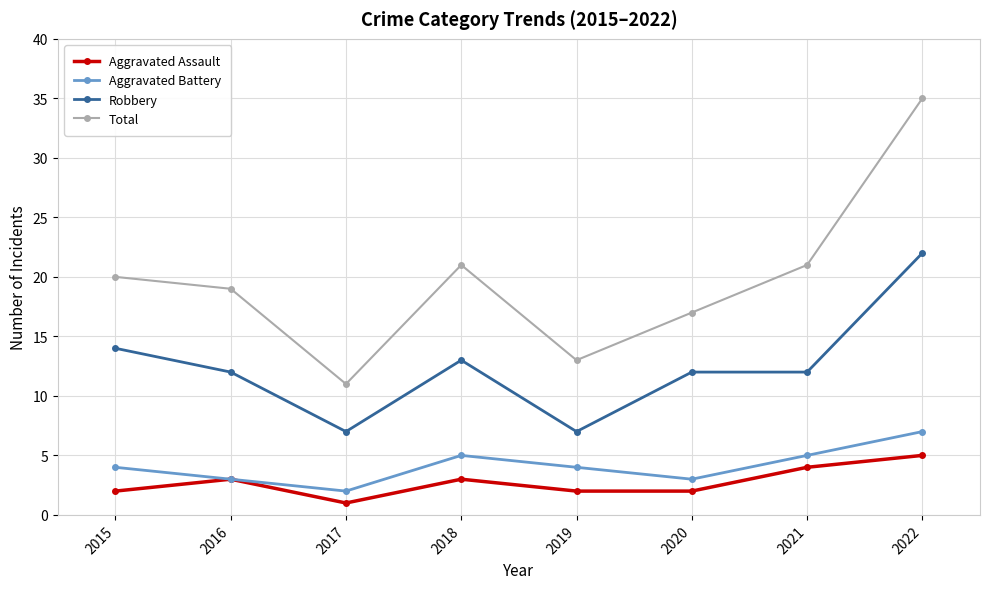

Reading left to right, transcribe all the data shown in this chart.

Aggravated Assault: 2015=2	2016=3	2017=1	2018=3	2019=2	2020=2	2021=4	2022=5
Aggravated Battery: 2015=4	2016=3	2017=2	2018=5	2019=4	2020=3	2021=5	2022=7
Robbery: 2015=14	2016=12	2017=7	2018=13	2019=7	2020=12	2021=12	2022=22
Total: 2015=20	2016=19	2017=11	2018=21	2019=13	2020=17	2021=21	2022=35